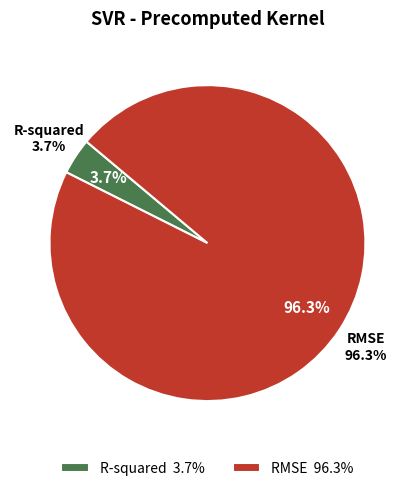

Which category has the biggest portion of the pie?

RMSE